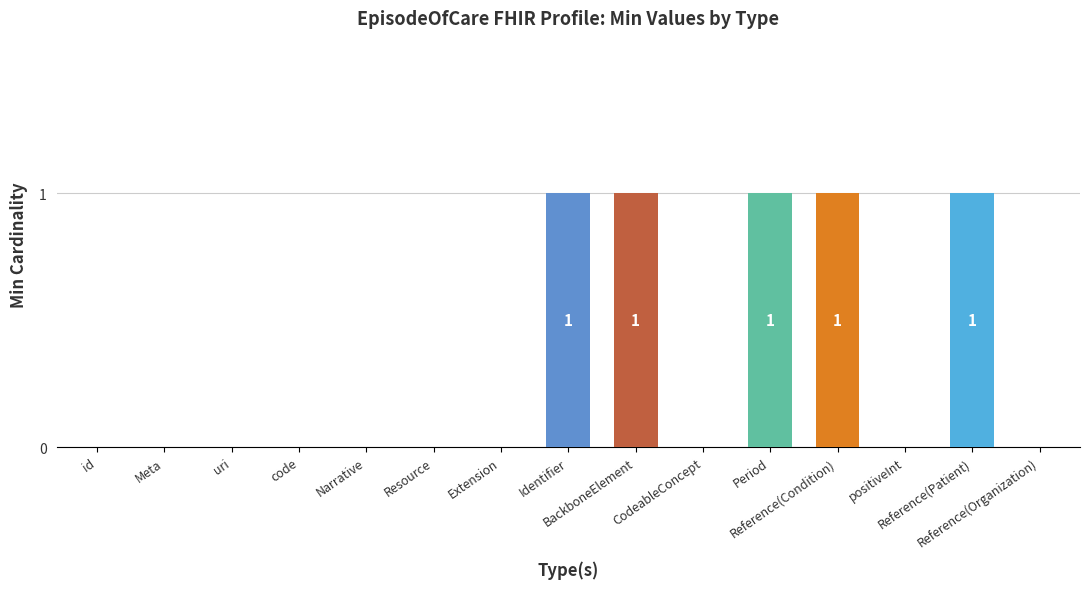

What is the sum of all values?

5